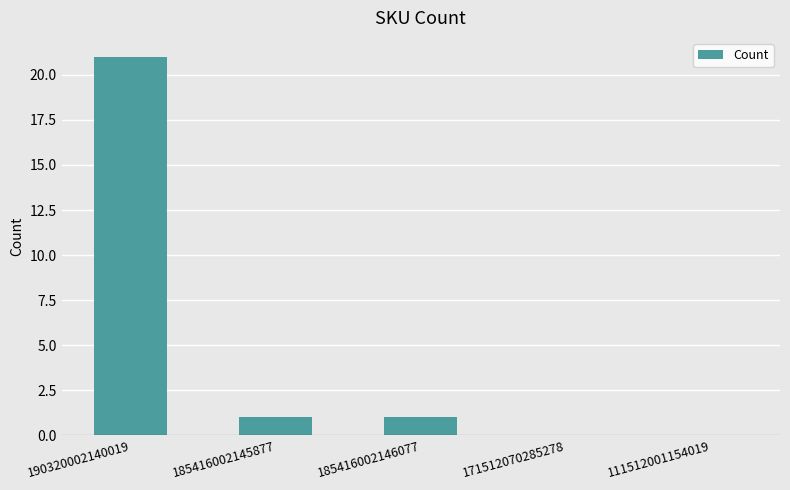

What is the change in value from 190320002140019 to 185416002146077?

-20